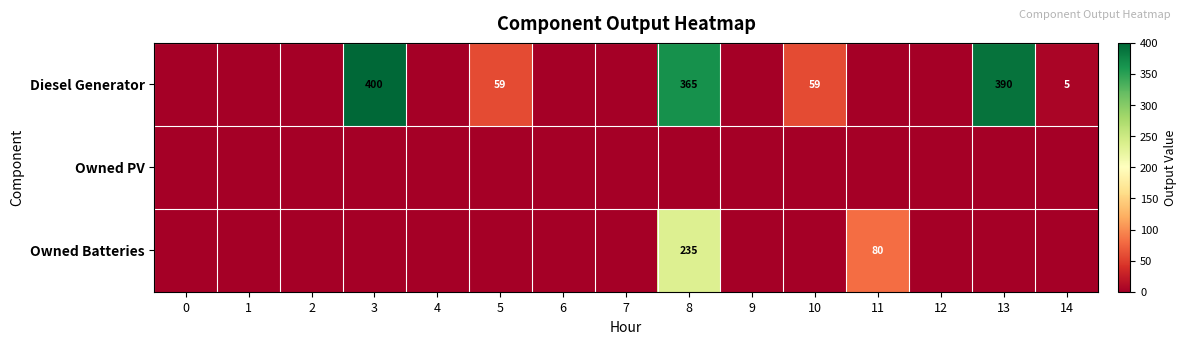

The value of Owned Batteries at 8 is 340. True or false?

False